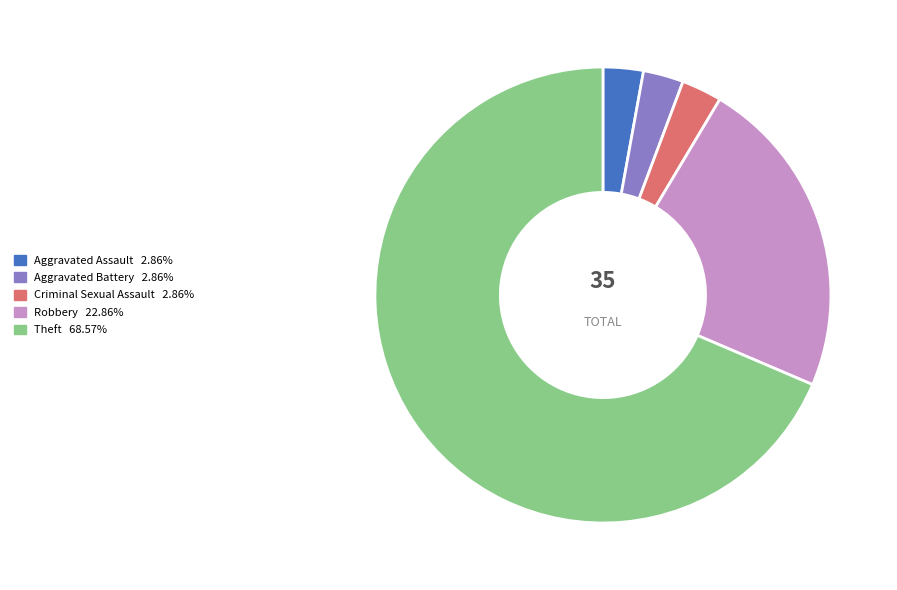

Is there any slice that represents more than half of the pie?

Yes